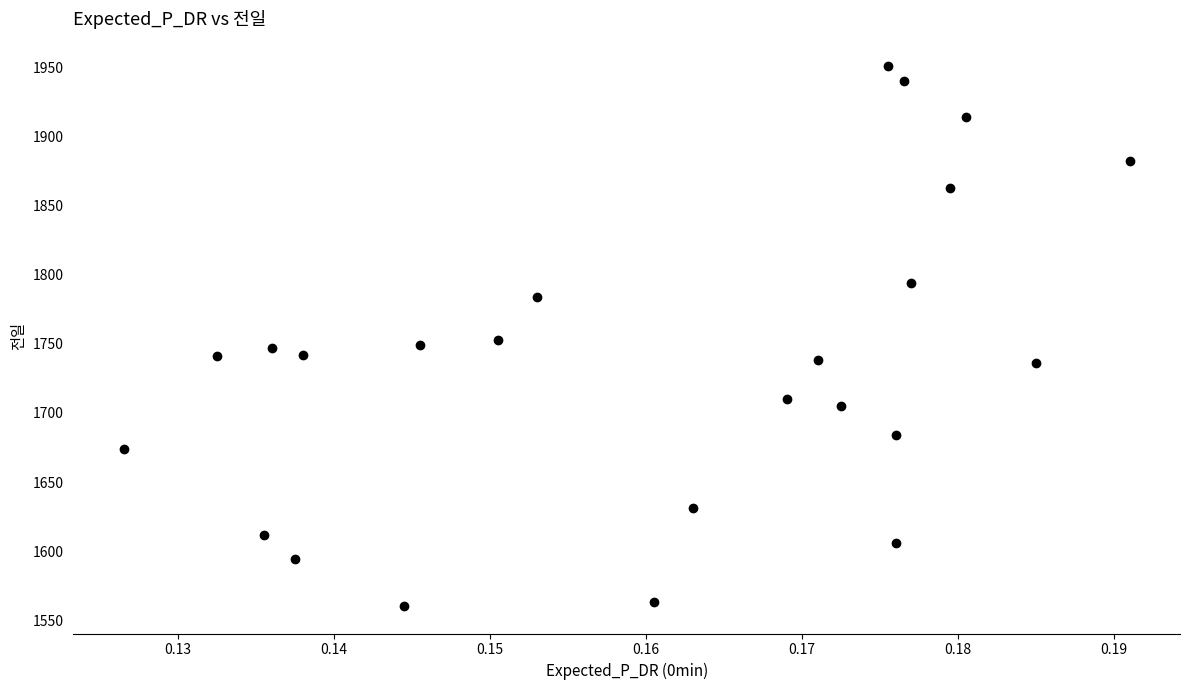

What is the range of Y values (max minus min)?

391